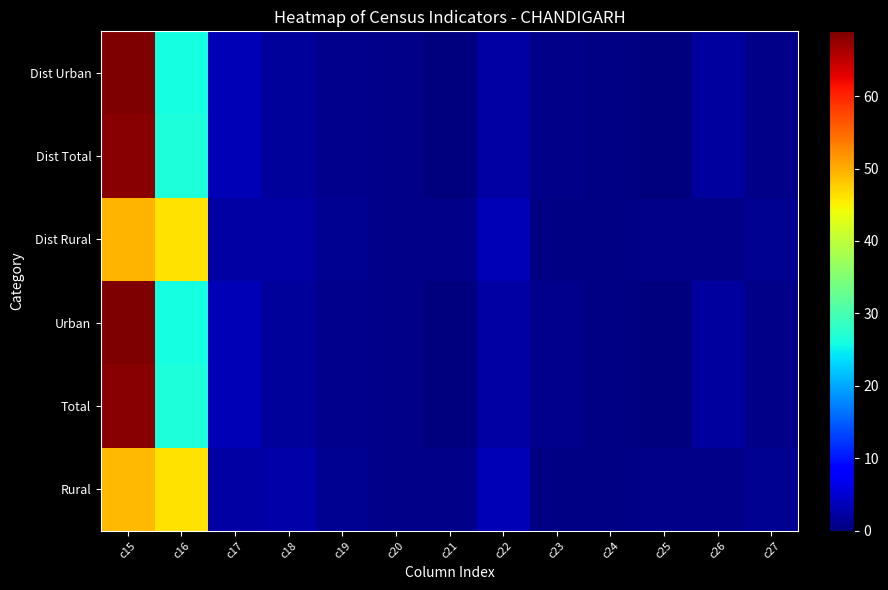

Reading right to left, transcribe all the data shown in this chart.

Rural: c27=1.1	c26=0.6	c25=0.7	c24=0.5	c23=0.3	c22=3.4	c21=0.6	c20=0.8	c19=1.1	c18=2.4	c17=2.2	c16=46.1	c15=49.3
Total: c27=0.8	c26=1.9	c25=0.2	c24=0.4	c23=0.8	c22=2.4	c21=0.1	c20=0.7	c19=0.9	c18=1.7	c17=3.4	c16=26.5	c15=68.4
Urban: c27=0.8	c26=2.0	c25=0.2	c24=0.4	c23=0.8	c22=2.4	c21=0.1	c20=0.7	c19=0.9	c18=1.7	c17=3.4	c16=25.9	c15=68.9
Dist Rural: c27=1.1	c26=0.6	c25=0.7	c24=0.5	c23=0.3	c22=3.4	c21=0.6	c20=0.8	c19=1.1	c18=2.4	c17=2.2	c16=46.1	c15=49.3
Dist Total: c27=0.8	c26=1.9	c25=0.2	c24=0.4	c23=0.8	c22=2.4	c21=0.1	c20=0.7	c19=0.9	c18=1.7	c17=3.4	c16=26.5	c15=68.4
Dist Urban: c27=0.8	c26=2.0	c25=0.2	c24=0.4	c23=0.8	c22=2.4	c21=0.1	c20=0.7	c19=0.9	c18=1.7	c17=3.4	c16=25.9	c15=68.9